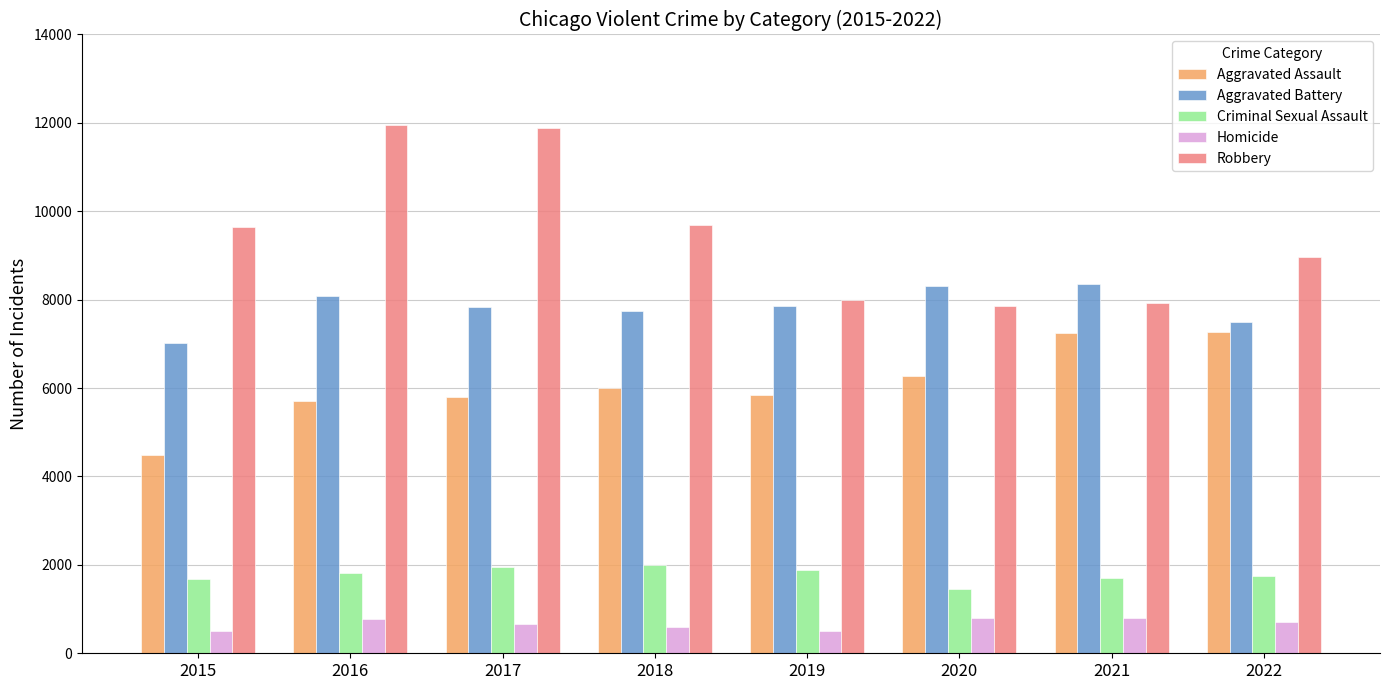

Is it true that Robbery equals 15415 at 2018?

False